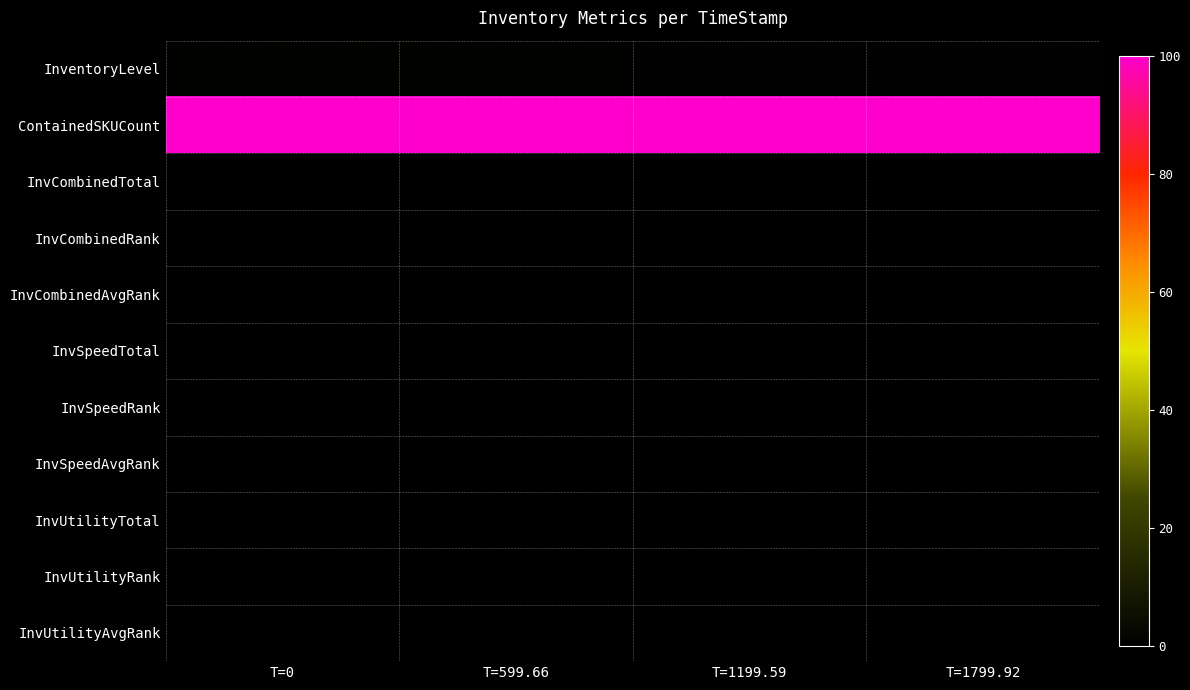

Which has a higher value, T=1199.59 or T=0?

T=0